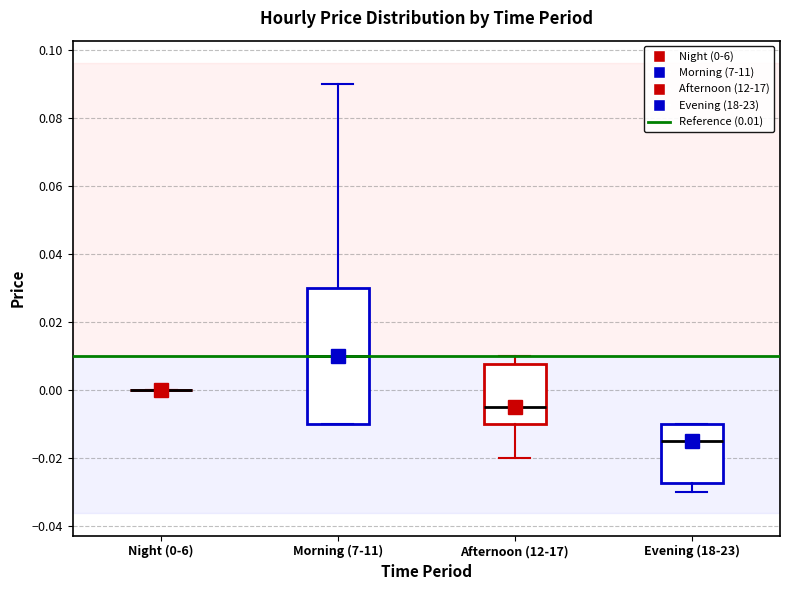

Reading left to right, read every box against the y-axis: the position of its median line, the range the box covers, and the ends of its whiskers. The values are not printed on the chart, so give them approximately, as read against the axis.

Night (0-6): box collapsed to a line at 0.000, whiskers 0.000 to 0.000
Morning (7-11): median 0.010, box -0.010 to 0.030, whiskers -0.010 to 0.090
Afternoon (12-17): median -0.004, box -0.010 to 0.008, whiskers -0.020 to 0.010
Evening (18-23): median -0.014, box -0.028 to -0.010, whiskers -0.030 to -0.010